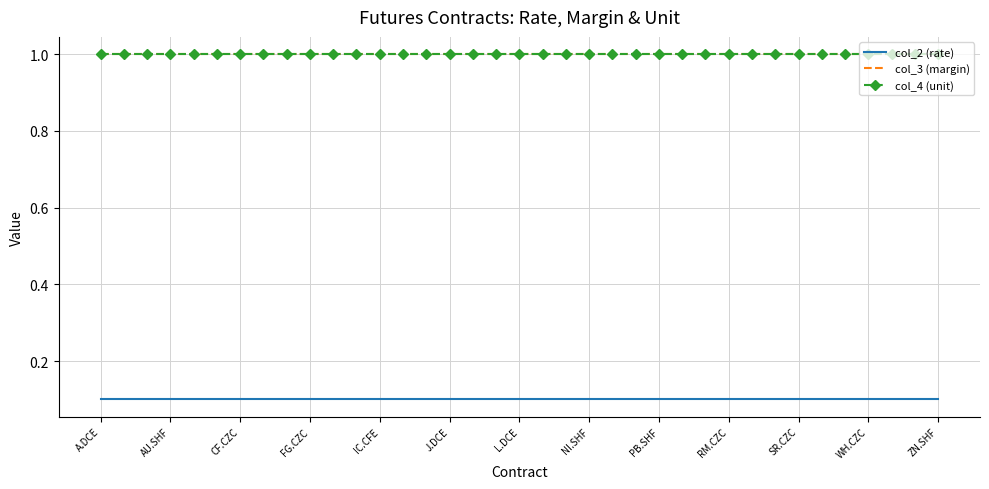

True or false: col_4 (unit) and col_3 (margin) intersect in this chart.

False